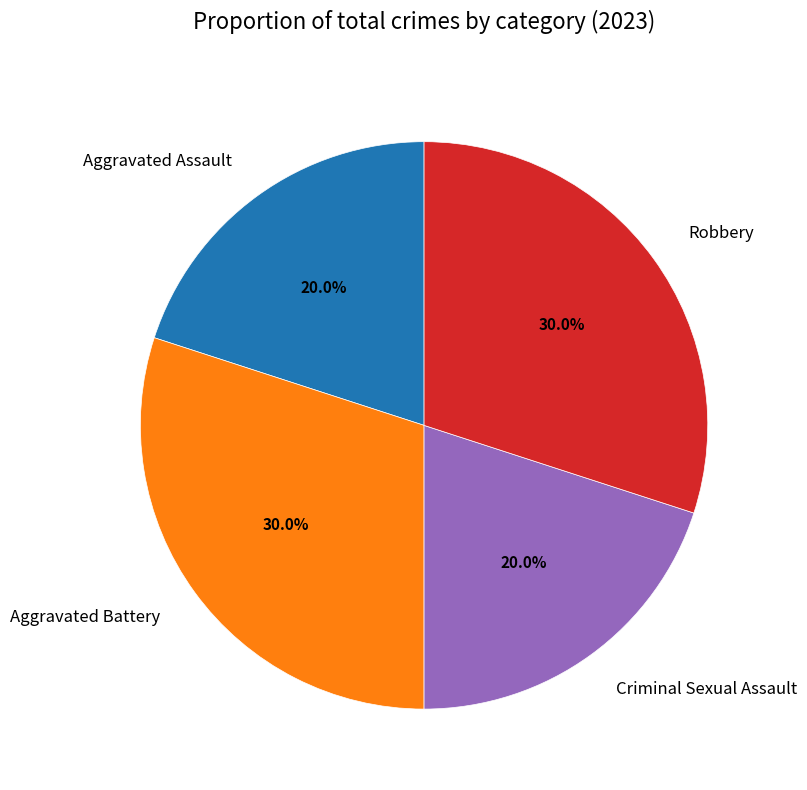

True or false: Aggravated Assault accounts for 31% of the total.

False